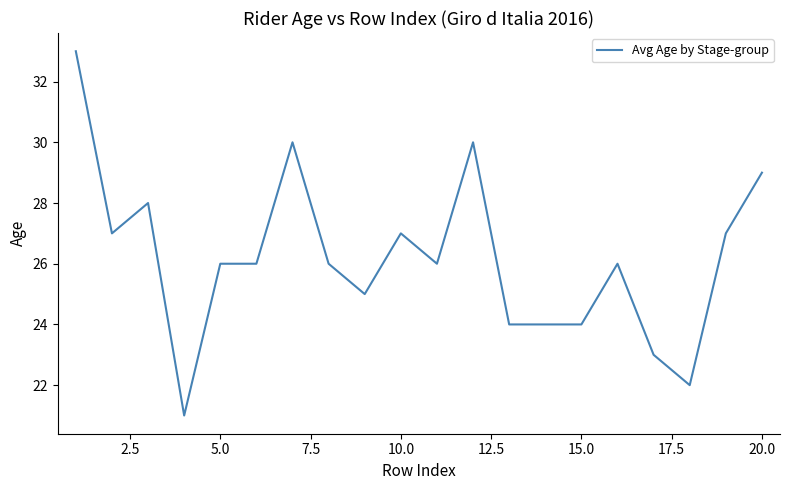

What is the smallest value displayed?

21